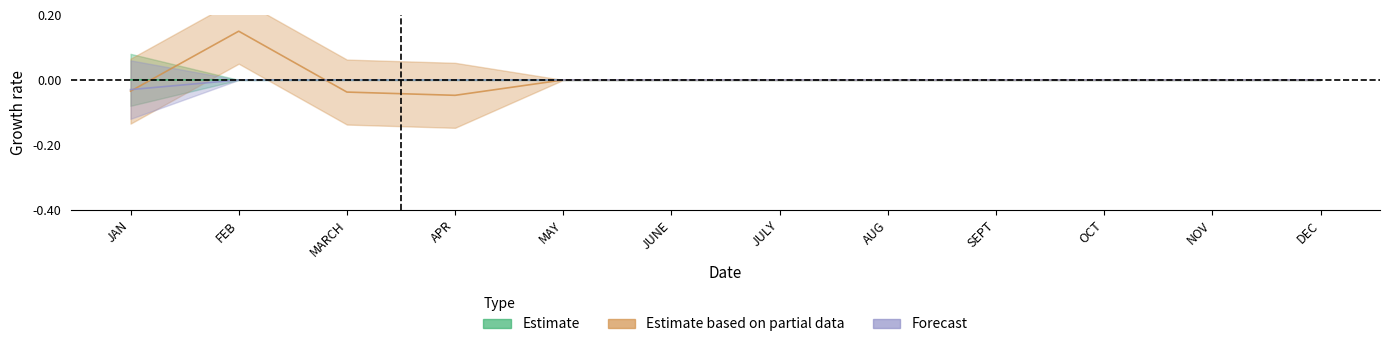

Between NOV and MAY, which is larger?

NOV